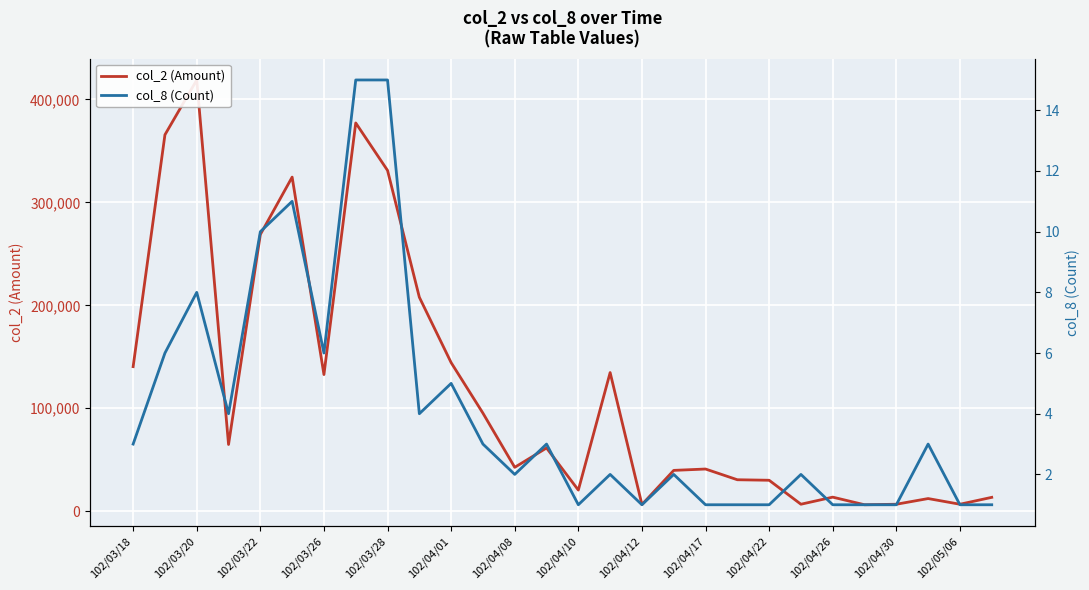

True or false: col_8 (Count) has a value of 1 at 27.

False